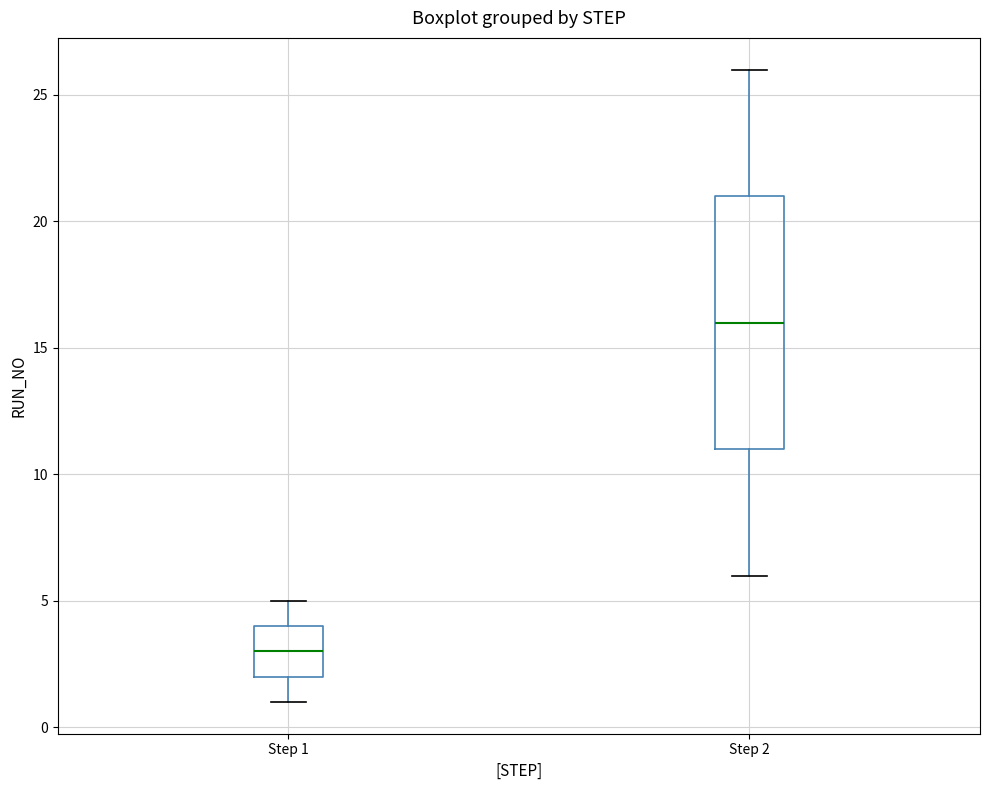

Reading left to right, transcribe this box plot: for each box, give where its median line is, the range the box spans, and where its two whiskers end, as read against the y-axis. The values are not printed on the chart, so give them approximately, as read against the axis.

Step 1: median 3, box 2 to 4, whiskers 1 to 5
Step 2: median 16, box 11 to 21, whiskers 6 to 26